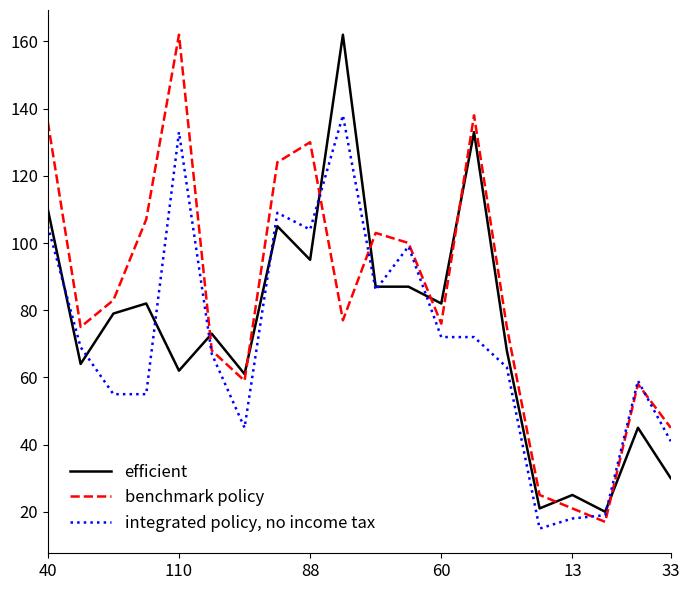

Rank the series by their average value, from highest to lowest.

benchmark policy, efficient, integrated policy, no income tax